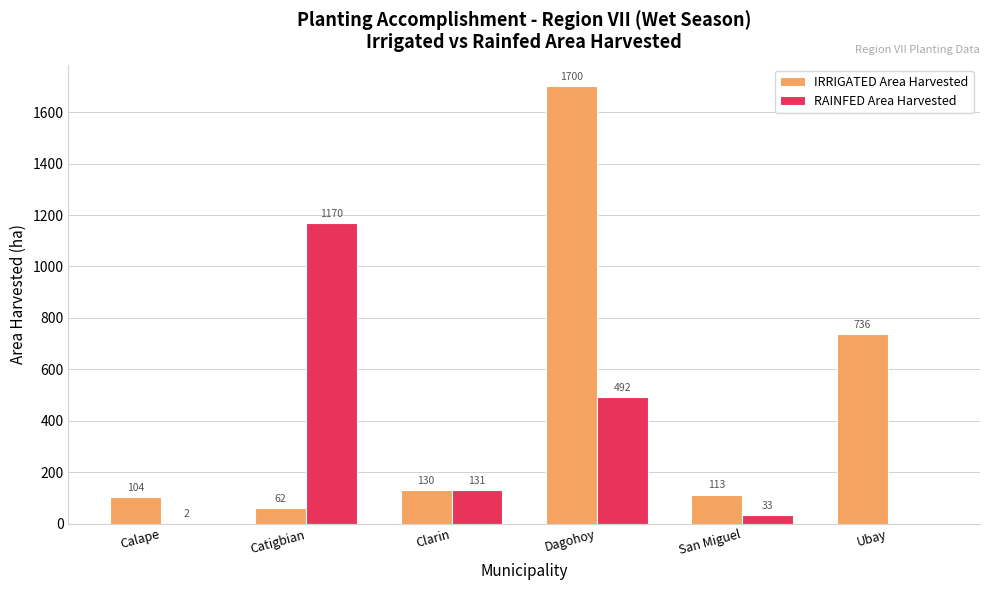

What is the greatest value displayed?

1699.7